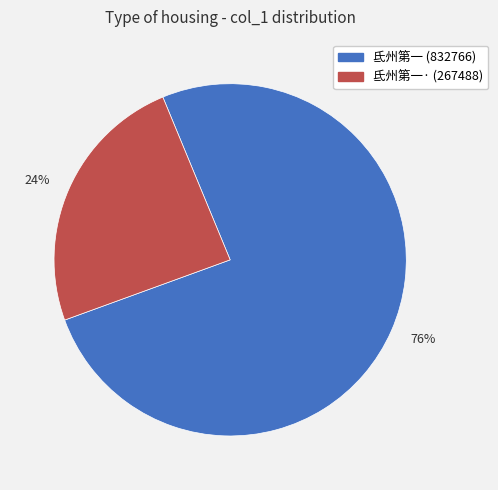

How many slices are in this pie chart?

2